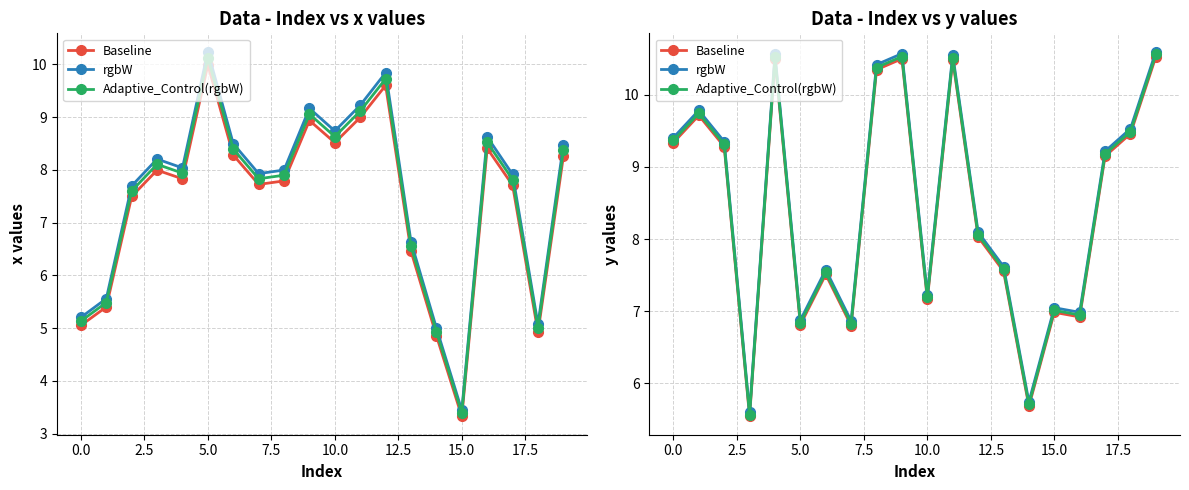

Where is the first local minimum for Adaptive_Control(rgbW)?

5.0